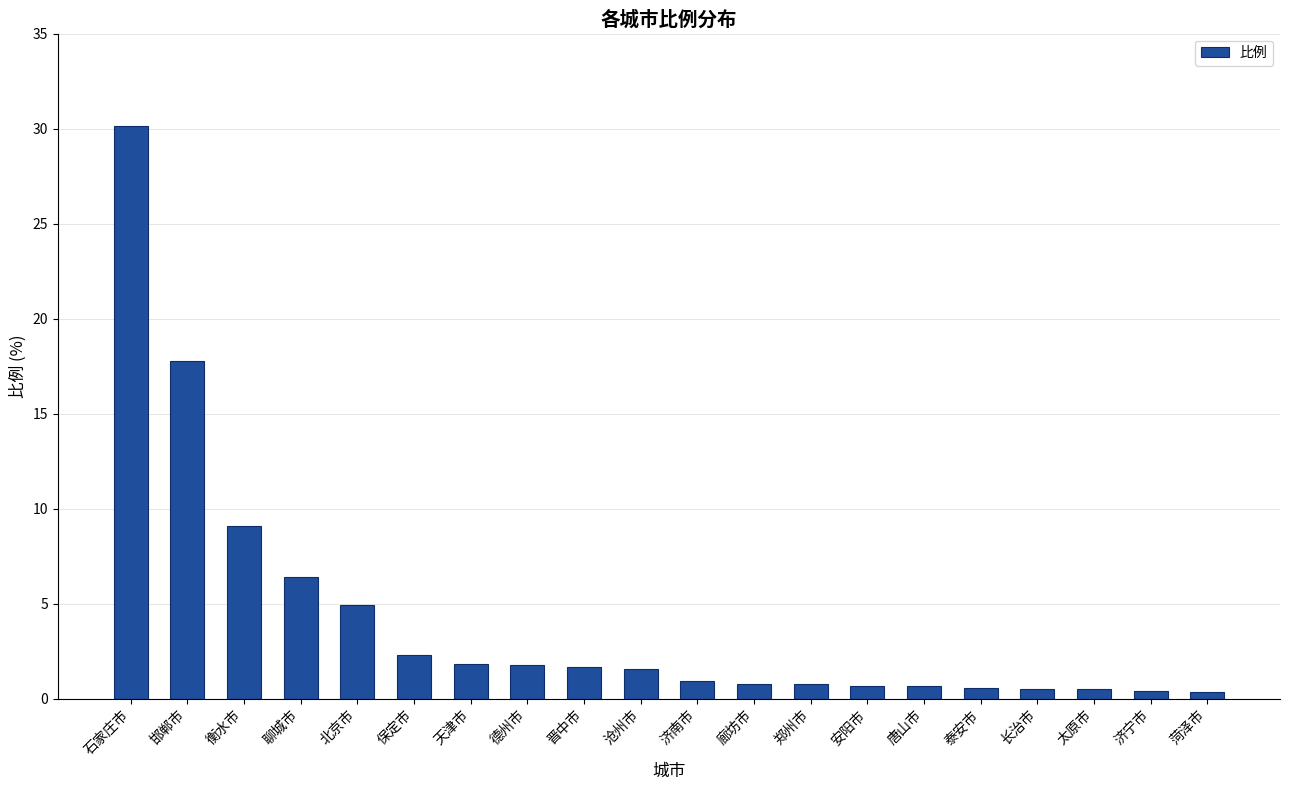

What is the label of the 14th bar from the right?

天津市